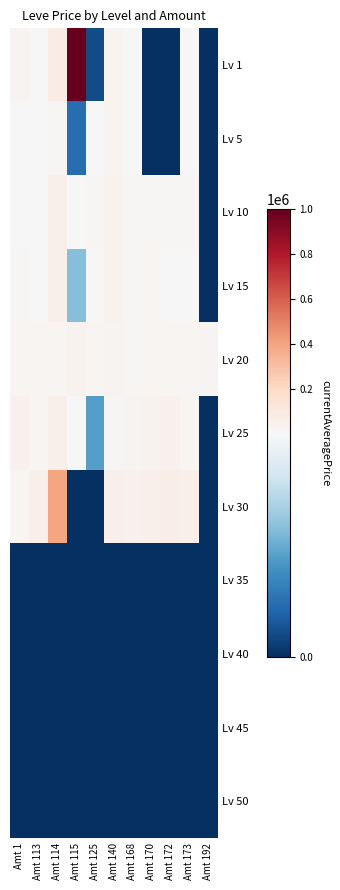

At how many categories does at least one series exceed 219076?

2